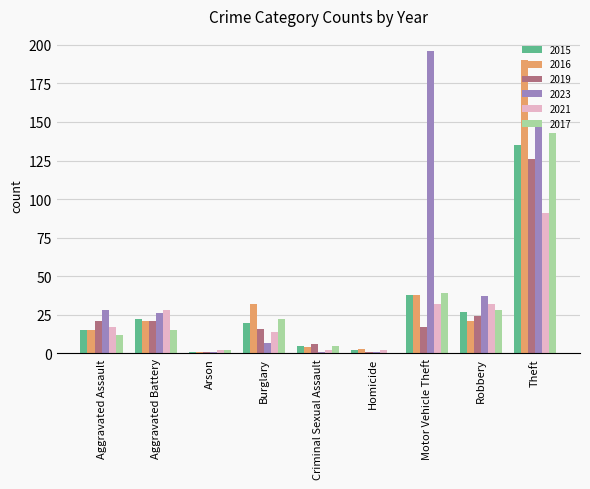

What is the maximum value for 2023?

196